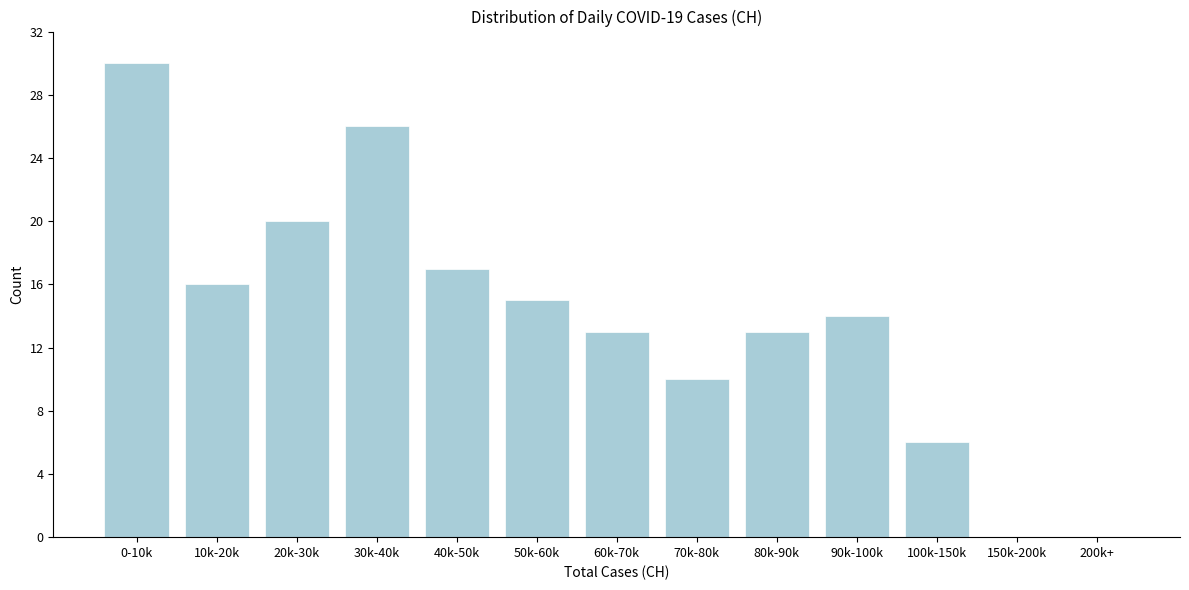

Reading left to right, transcribe all the data shown in this chart.

0-10k=30	10k-20k=16	20k-30k=20	30k-40k=26	40k-50k=17	50k-60k=15	60k-70k=13	70k-80k=10	80k-90k=13	90k-100k=14	100k-150k=6	150k-200k=0	200k+=0